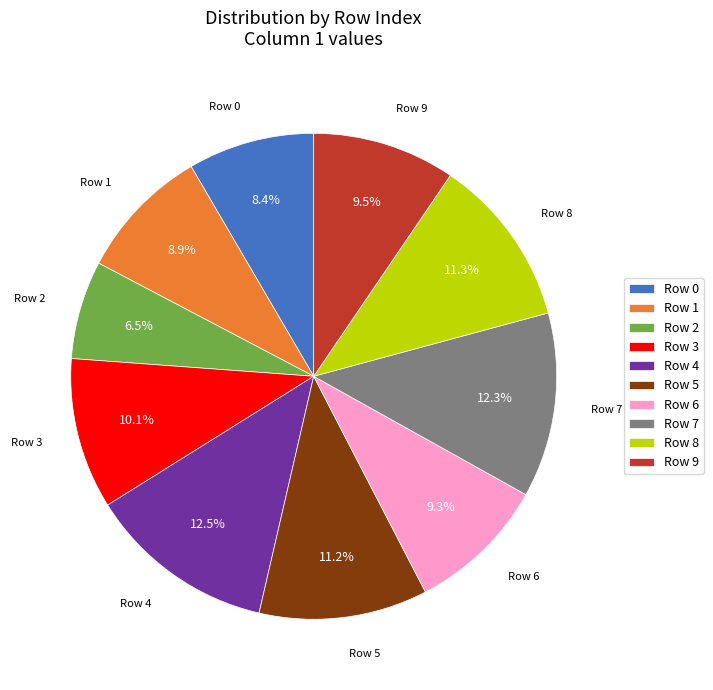

How much of the chart is everything except Row 3?

89.9%